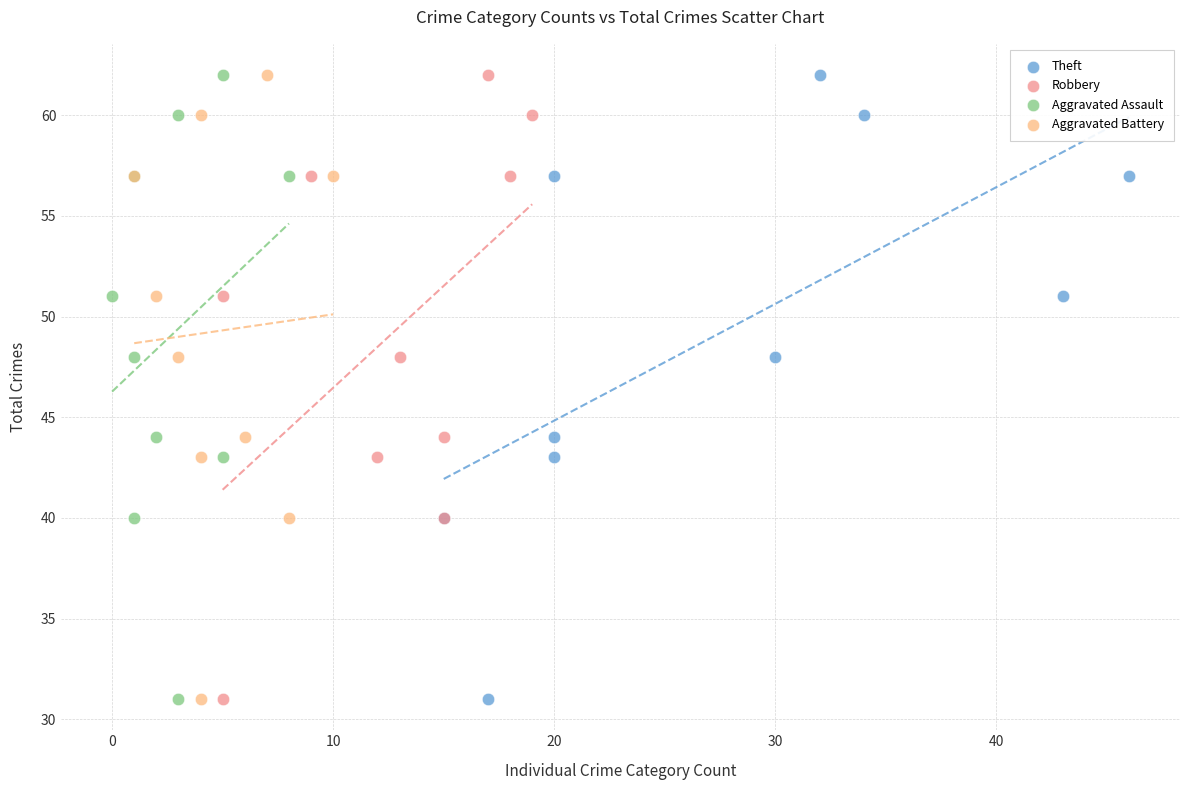

What are all the series names shown in the legend?

Theft, Robbery, Aggravated Assault, Aggravated Battery